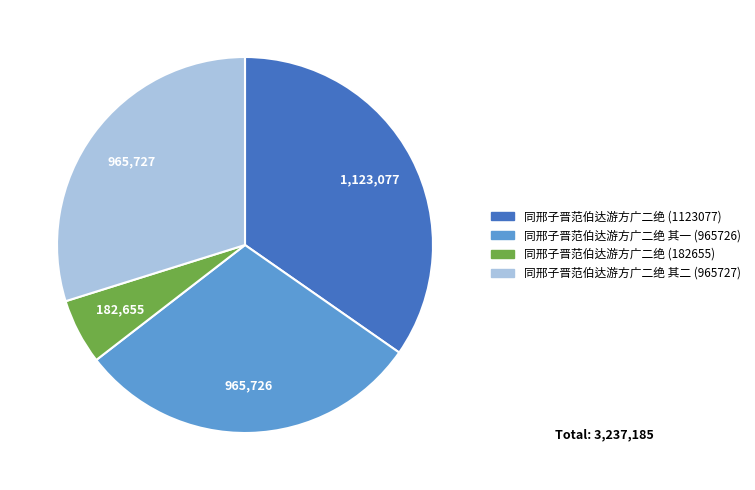

Is there any slice that represents more than half of the pie?

No